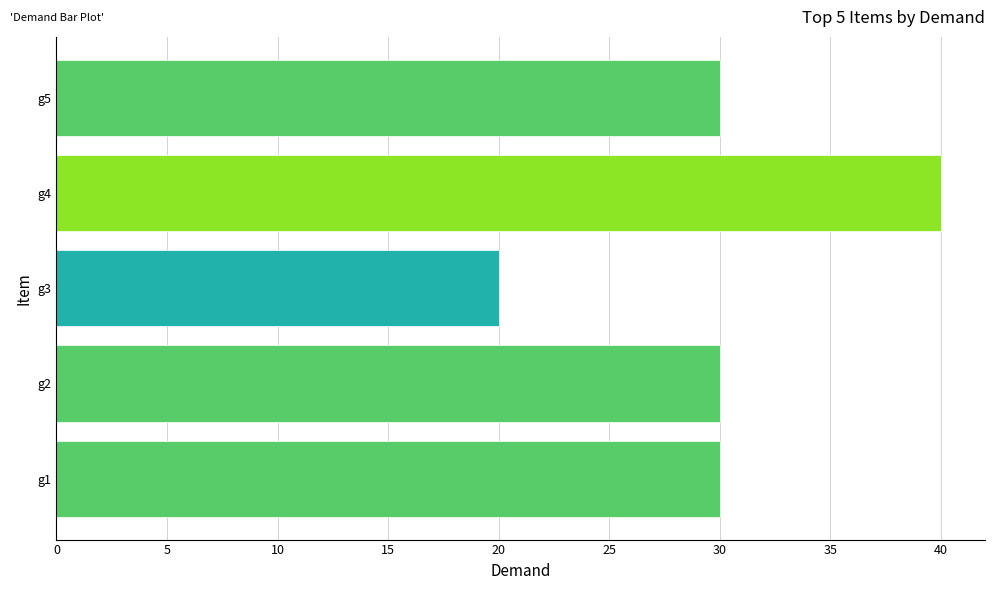

How many series are shown in this chart?

1